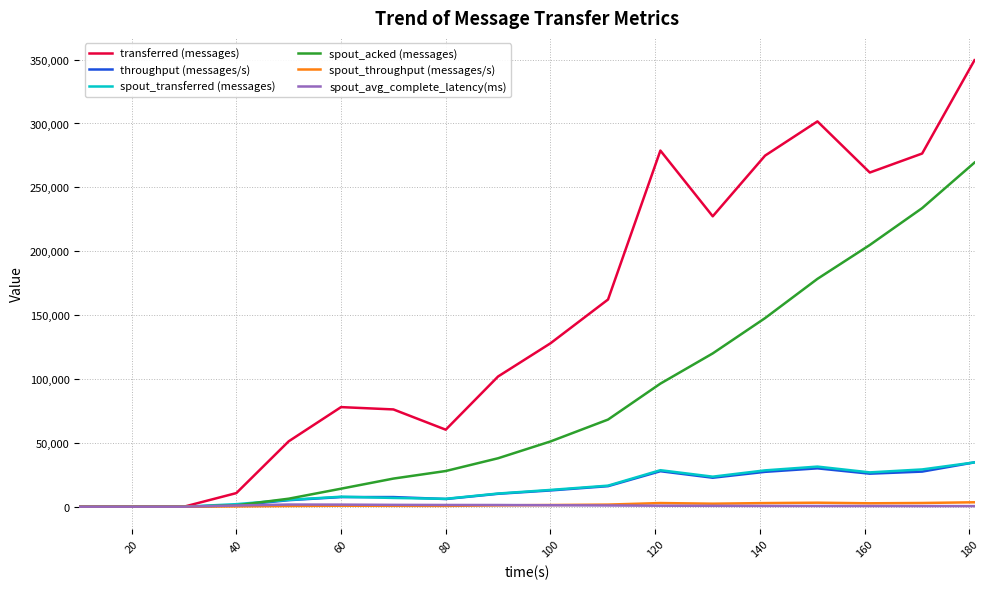

What is the maximum value shown in the chart?

349540.0